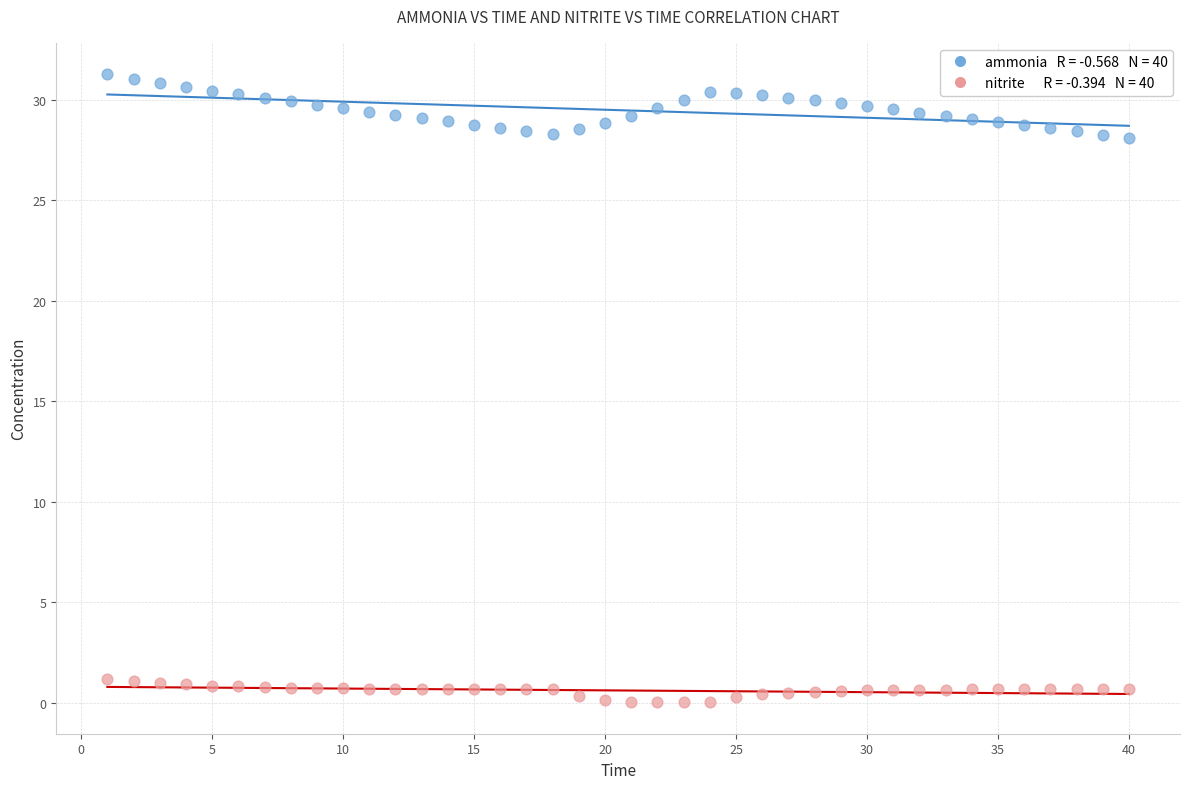

Across all data points, what is the range of Y values (max minus min)?

31.2